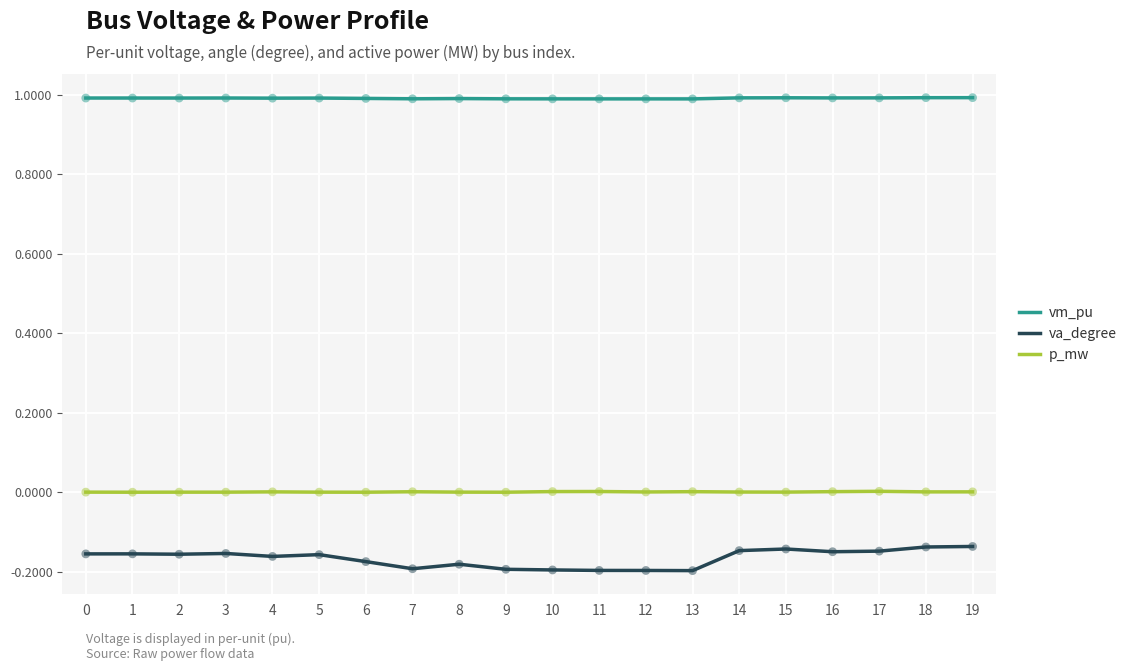

At how many categories does at least one series exceed 0?

20